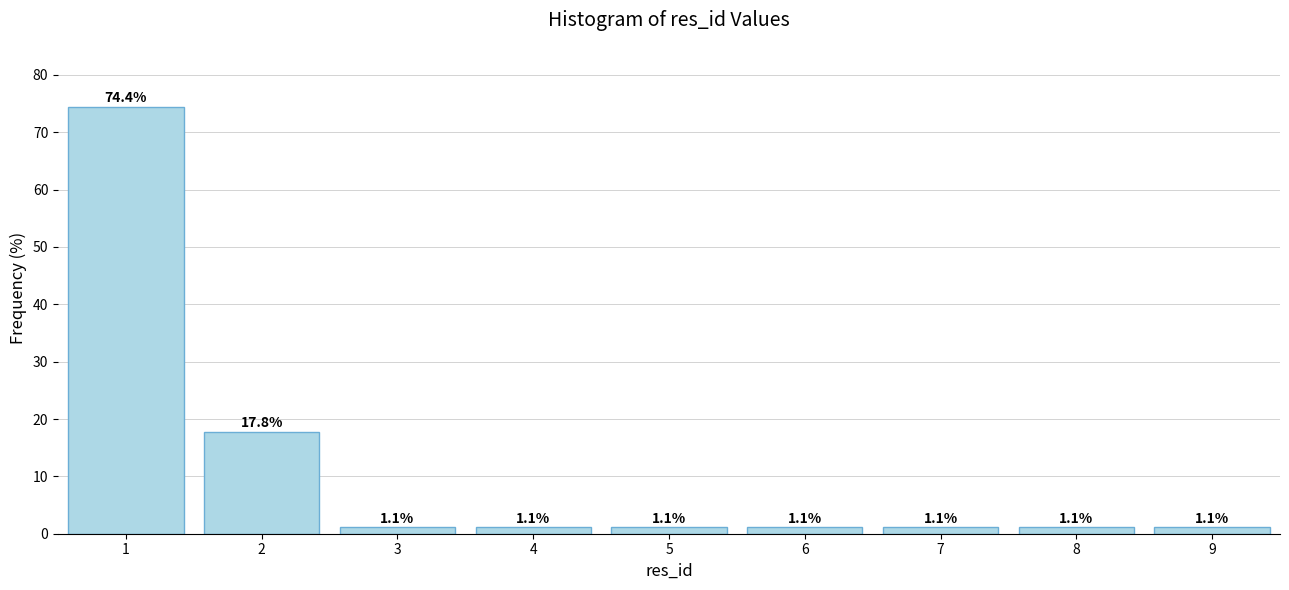

Reading right to left, what are all the values shown in this chart?

9=1.1	8=1.1	7=1.1	6=1.1	5=1.1	4=1.1	3=1.1	2=17.8	1=74.4